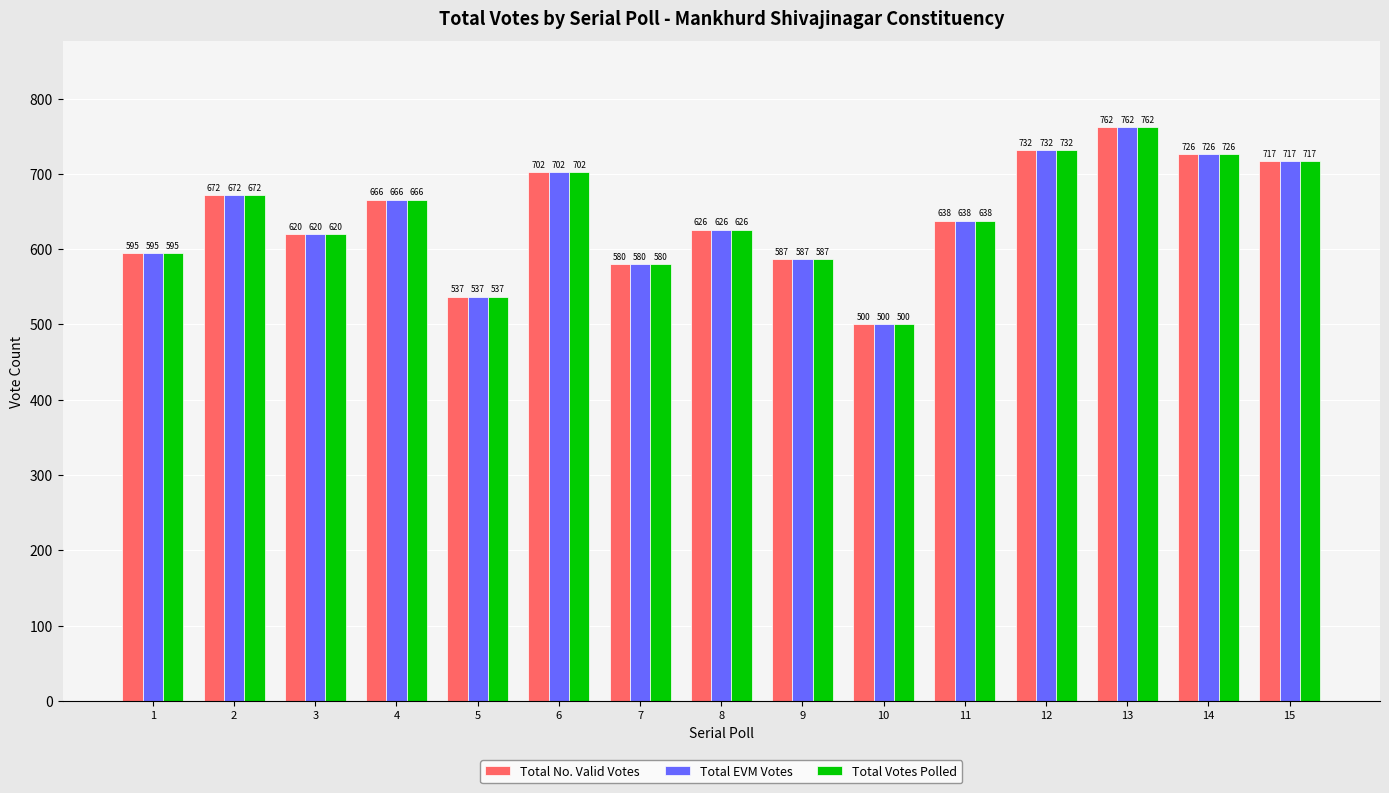

Rank the categories by Total Votes Polled value from lowest to highest.

10, 5, 7, 9, 1, 3, 8, 11, 4, 2, 6, 15, 14, 12, 13